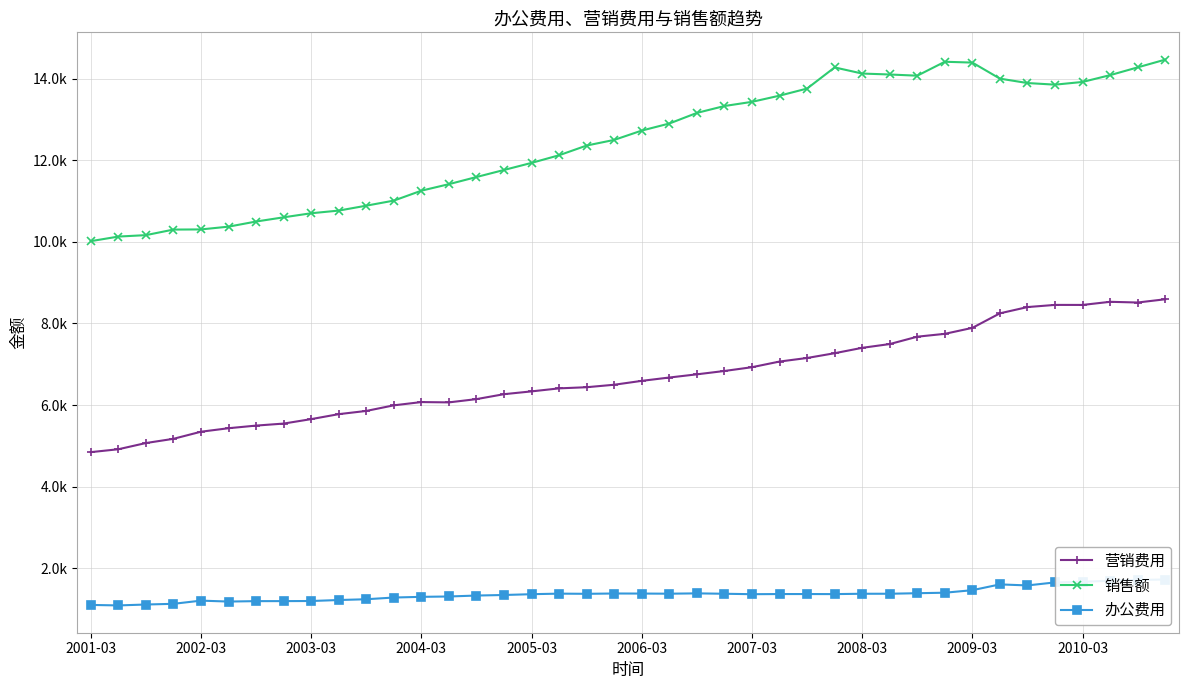

How many interior local valleys does the 营销费用 series have?

3